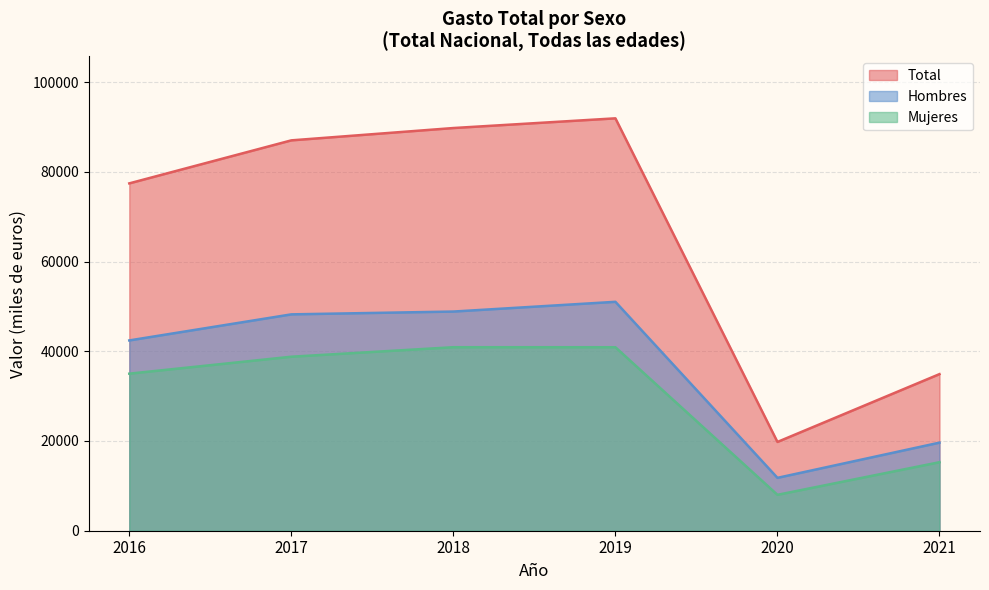

What is the minimum value shown in the chart?

8001.8